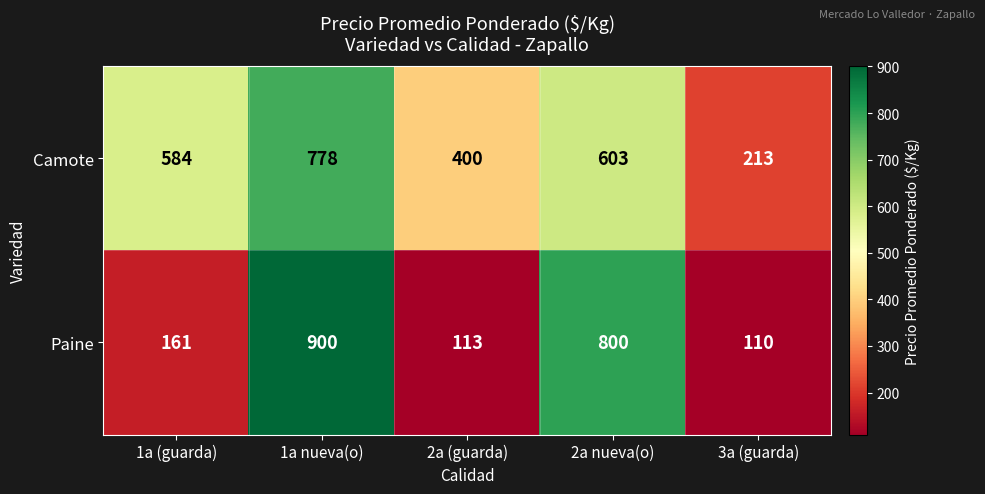

Which category has the highest value in the Camote series?

1a nueva(o)